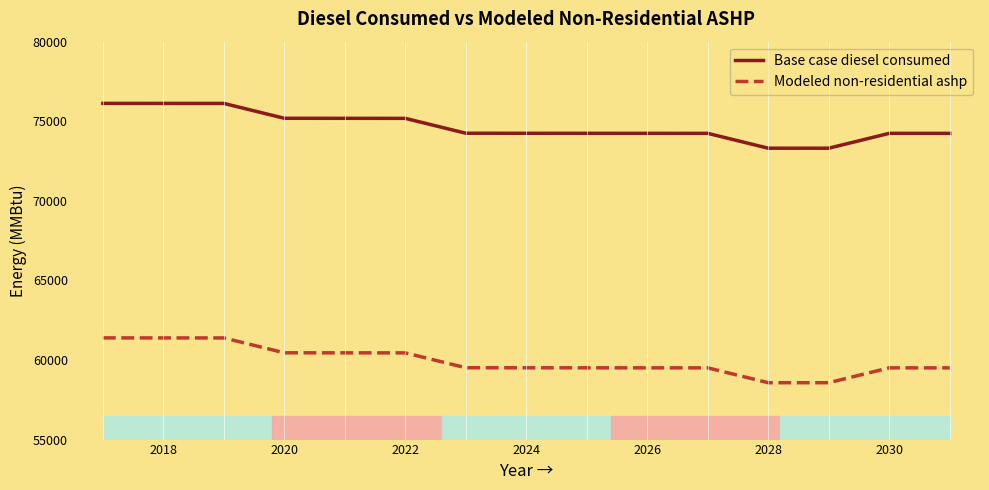

True or false: Base case diesel consumed and Modeled non-residential ashp cross at least once.

False